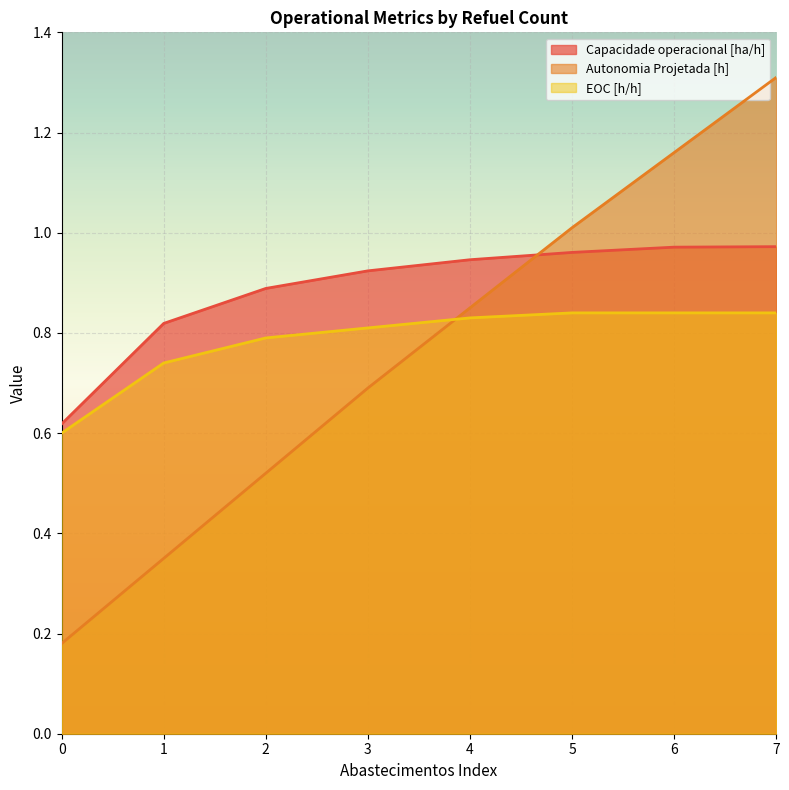

At 3, list the series in order from largest to smallest.

Capacidade operacional [ha/h], EOC [h/h], Autonomia Projetada [h]